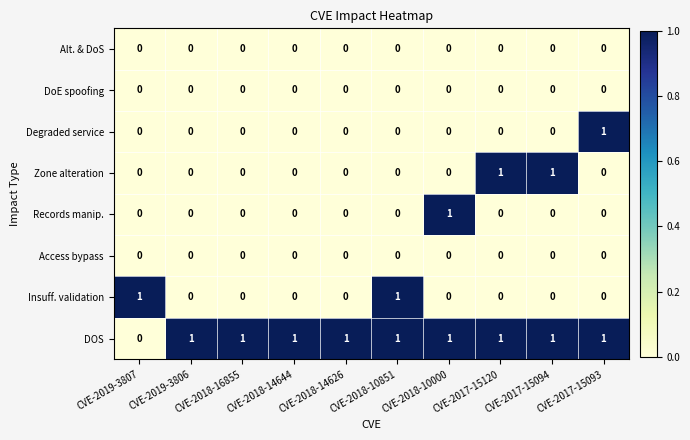

Is the value of Zone alteration at CVE-2017-15094 greater than the value of Records manip. at CVE-2017-15120?

Yes